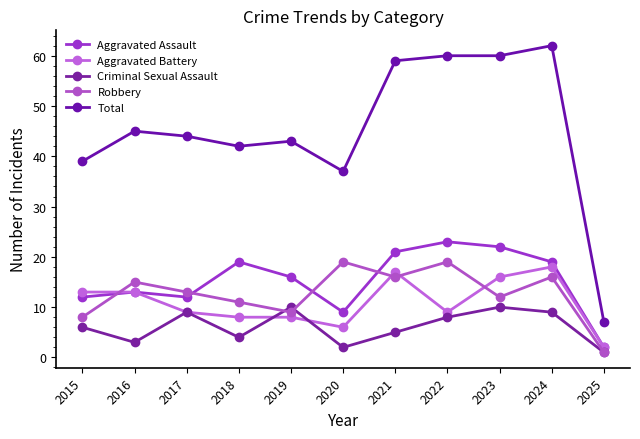

At which category does Total reach its first local peak?

2016